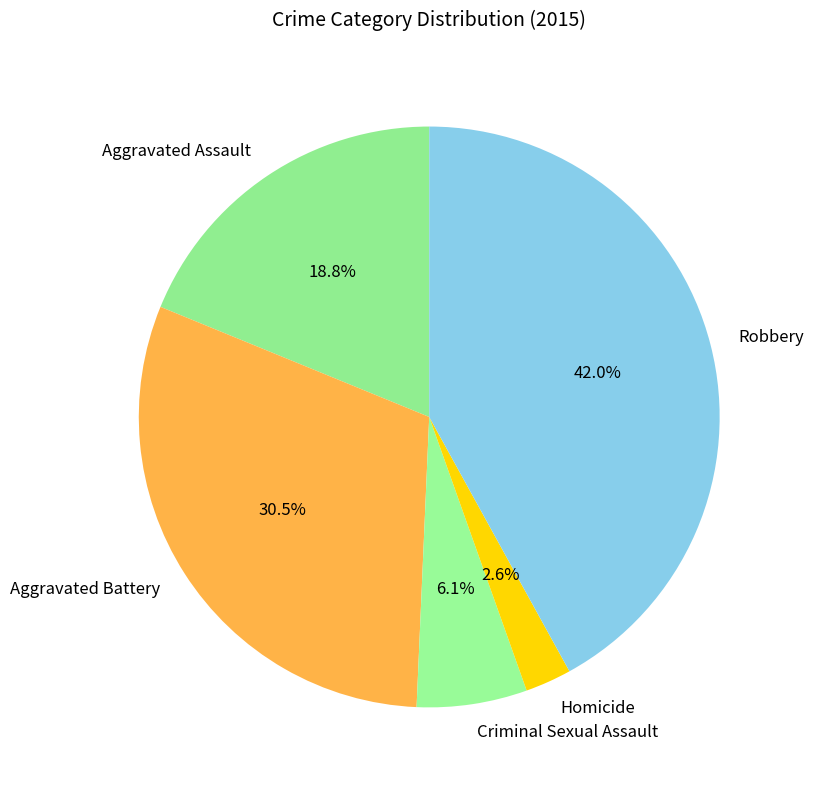

To the nearest percent, what is the difference between the Aggravated Battery and Homicide slice percentages?

28%